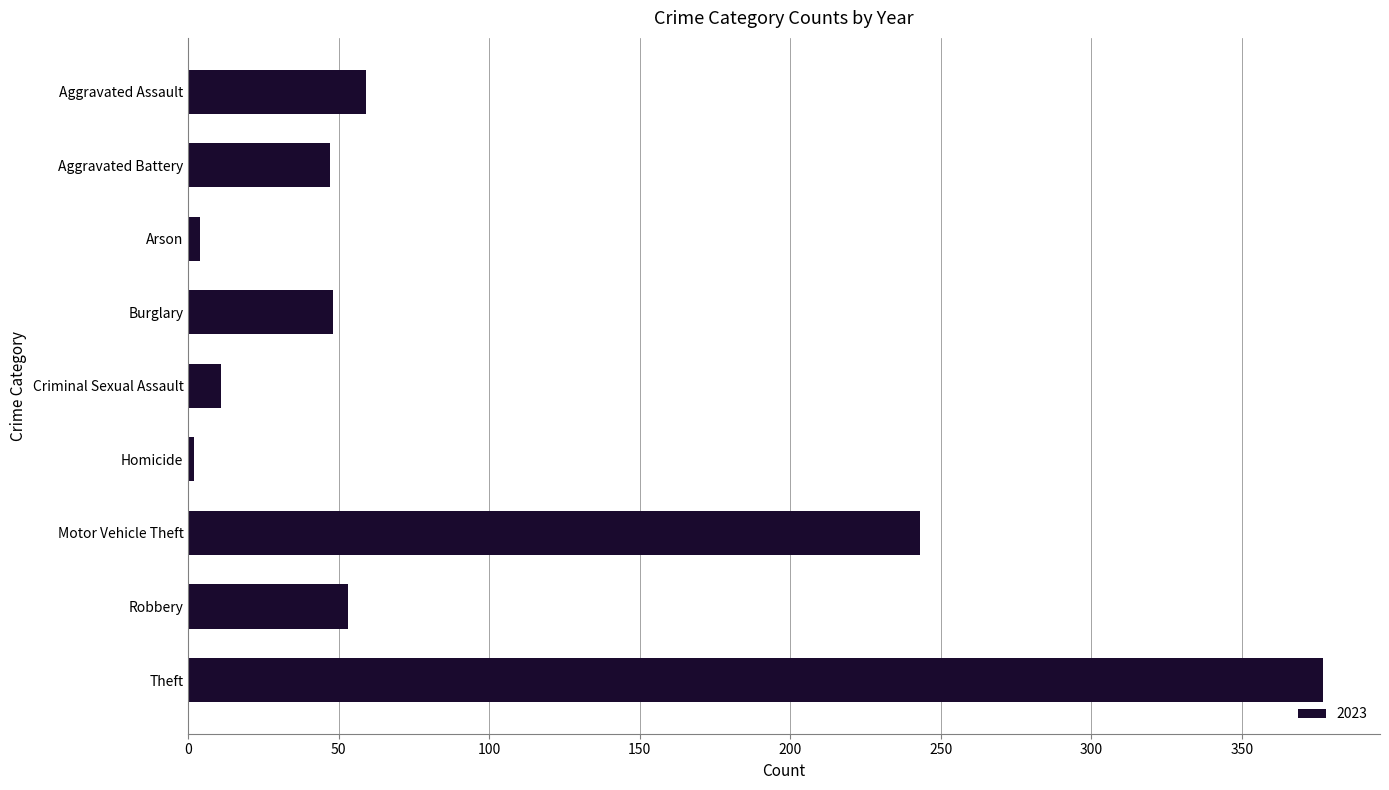

Is it true that the value at Motor Vehicle Theft is 59?

False